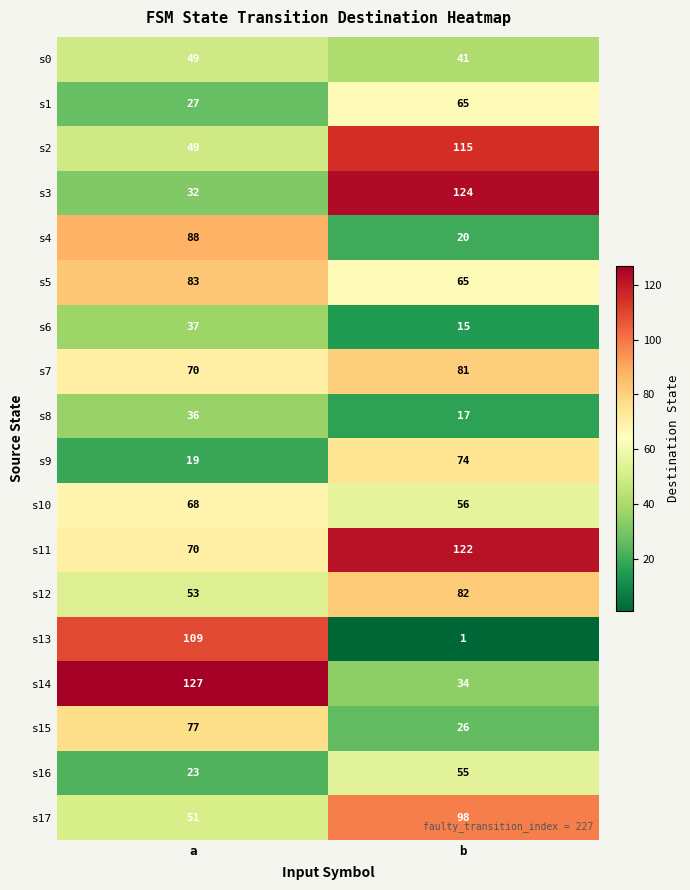

What is the greatest value displayed?

127